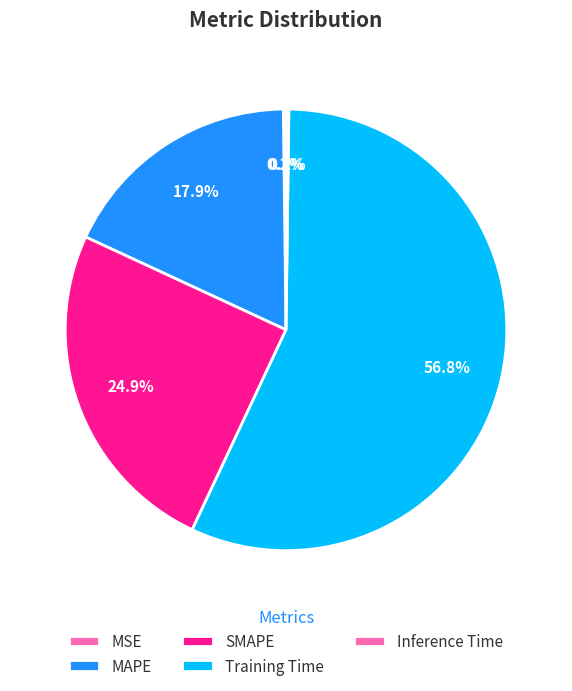

Rank the categories by value from lowest to highest.

MSE, Inference Time, MAPE, SMAPE, Training Time